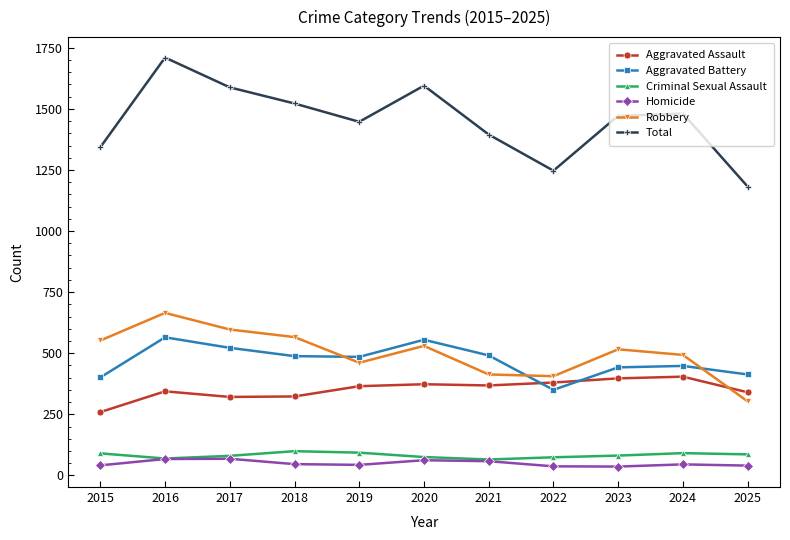

How many values in the Total series are below 1472?

5